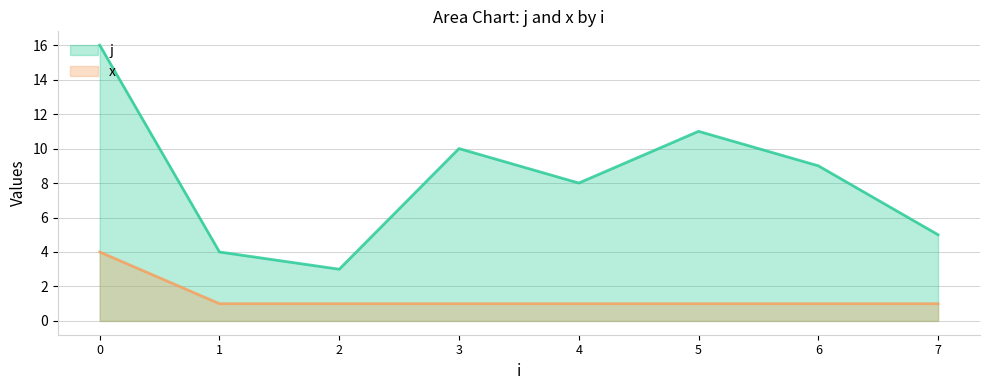

True or false: x has a value of 1 at 1.

True